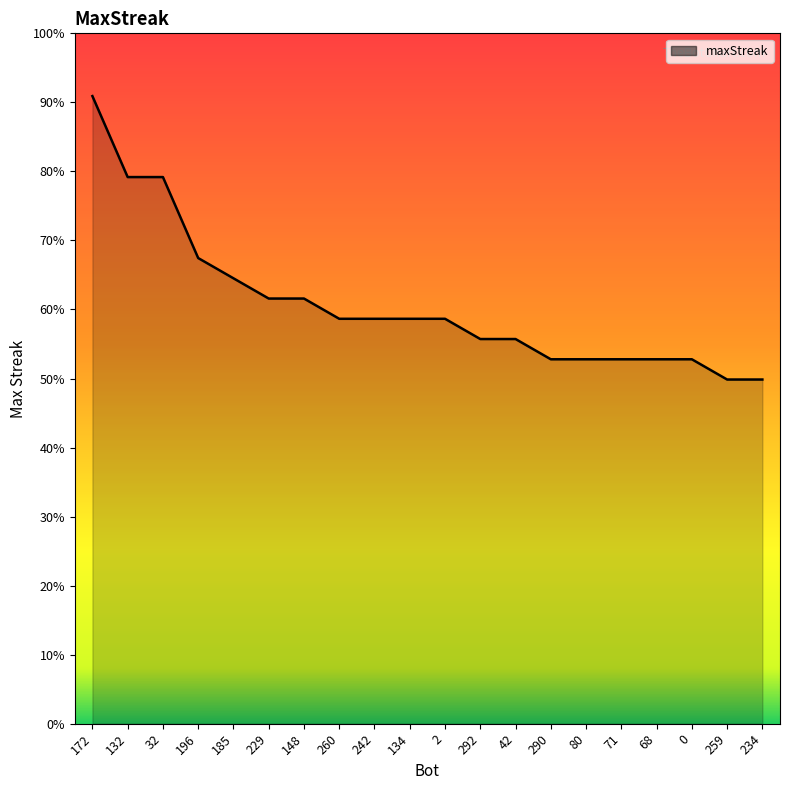

True or false: there are more than 0 points higher than both neighbors.

False